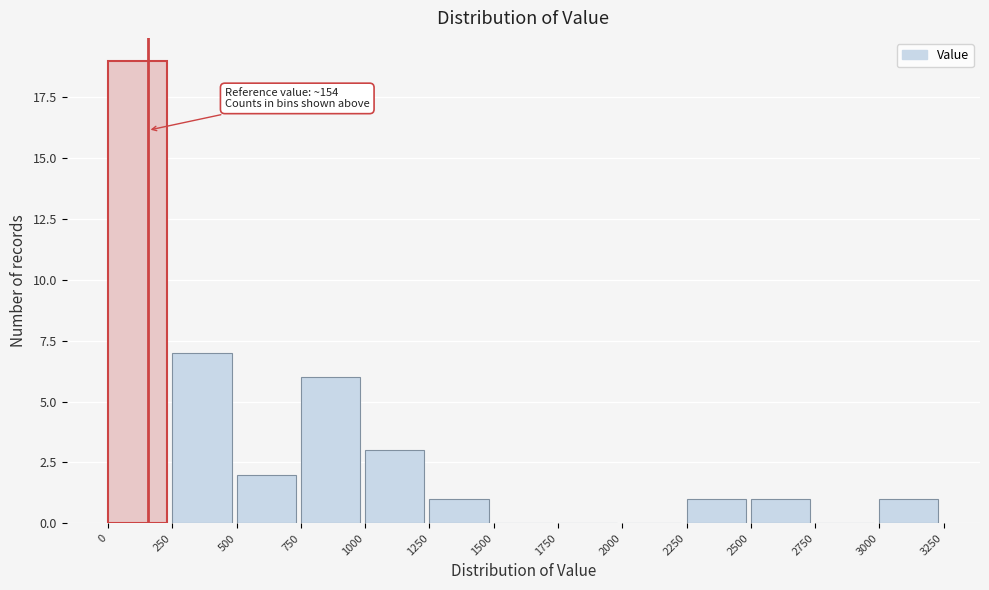

Which range on the x-axis has the tallest bar?

0 to 250